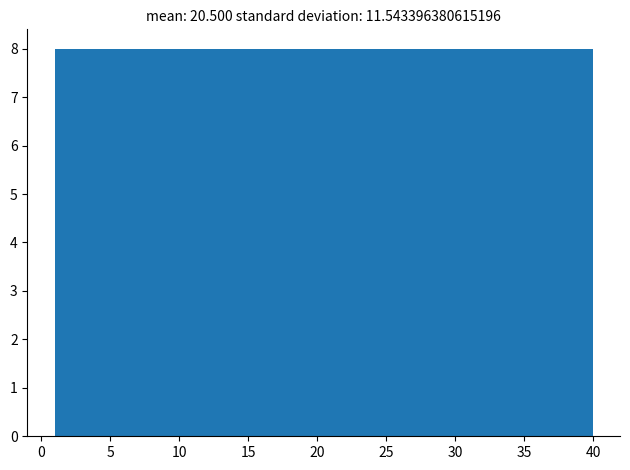

Reading left to right, transcribe this chart: for each bar, give the range it covers on the x-axis and its height. Neither the bar edges nor the heights are printed on the chart, so give them approximately, as read against the axes.

1.0 to 8.8: 8
8.8 to 16.6: 8
16.6 to 24.4: 8
24.4 to 32.2: 8
32.2 to 40.0: 8